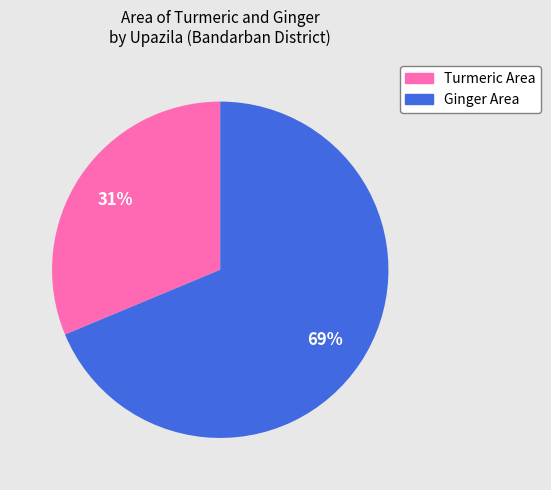

To the nearest percent, what is the average slice percentage?

50%